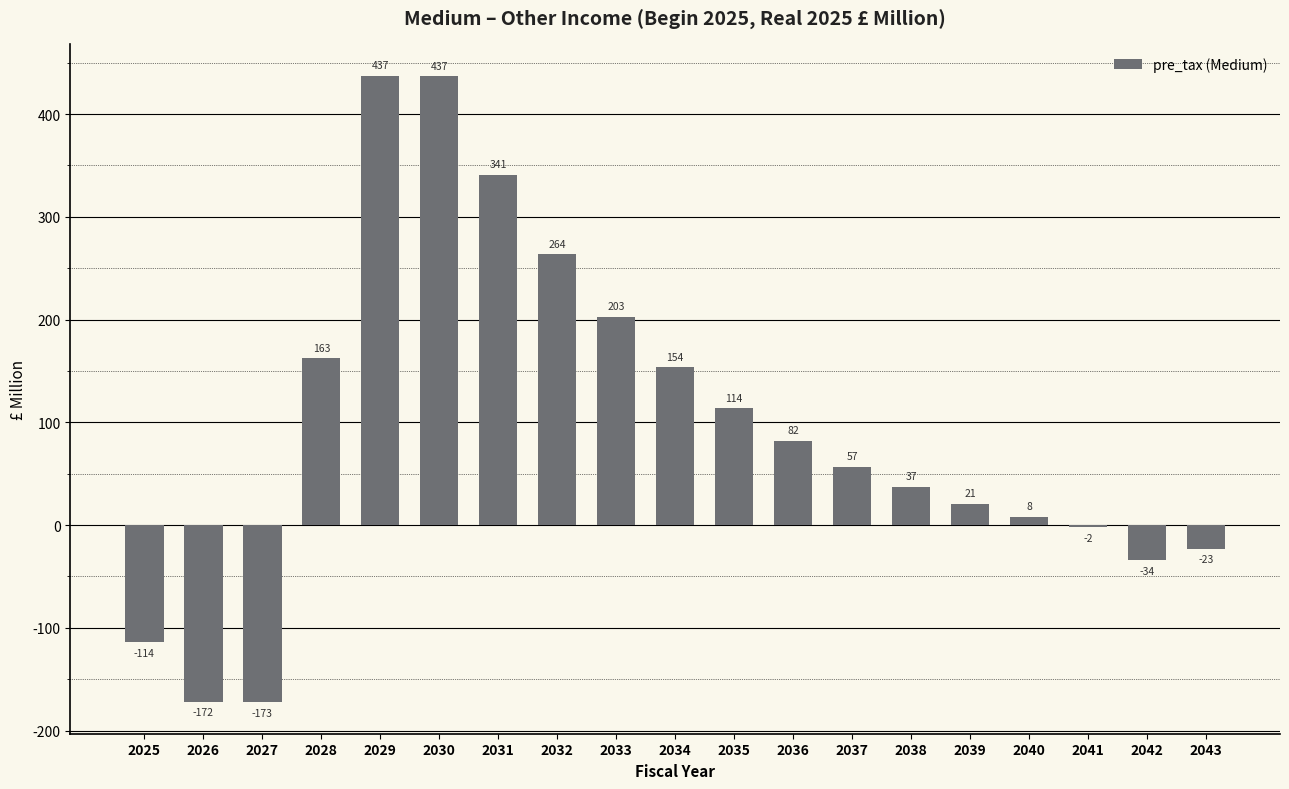

True or false: the data shows 153.6 at 2034.

True